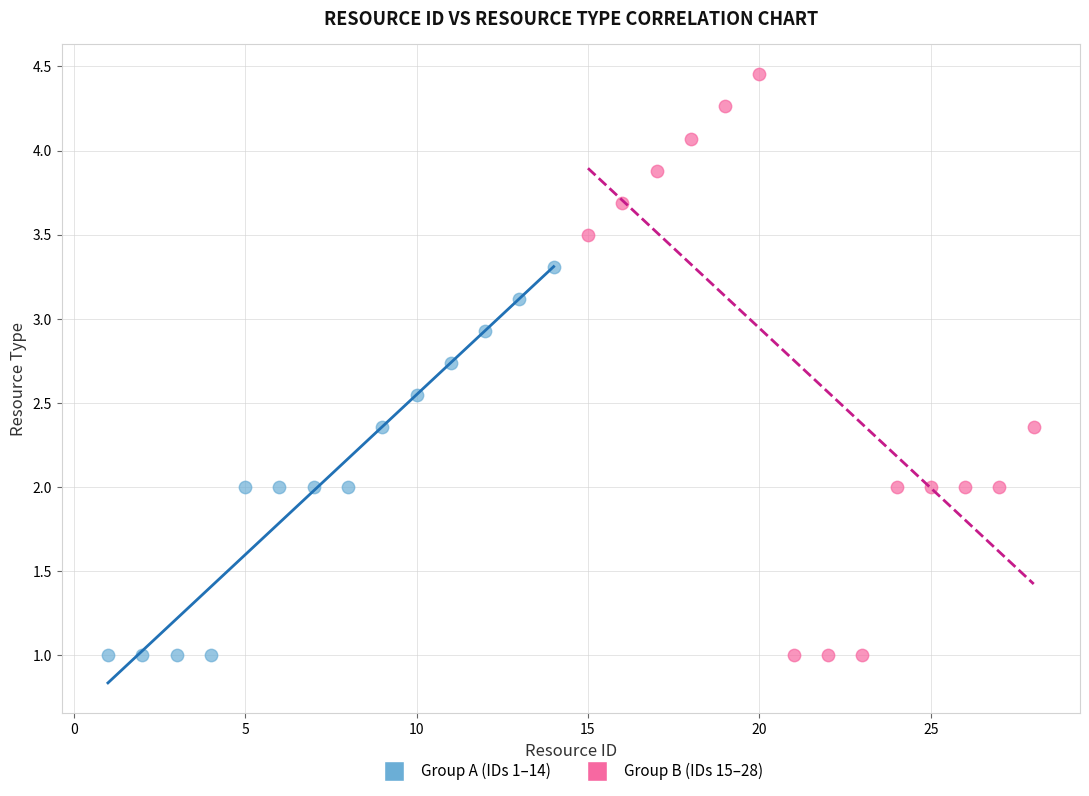

What are all the series names shown in the legend?

Group A (IDs 1–14), Group B (IDs 15–28)